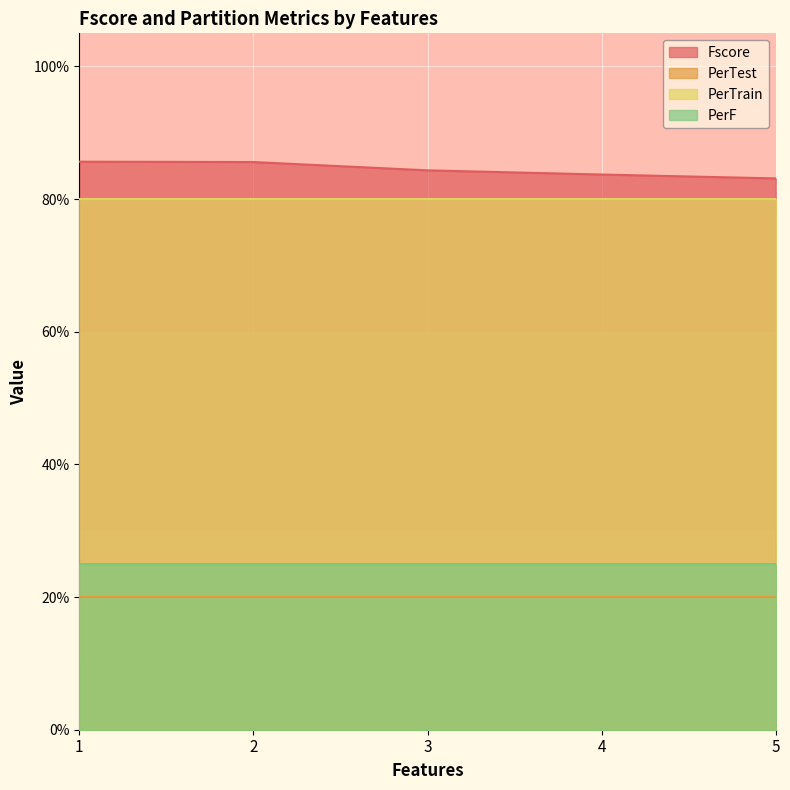

What are all the series names shown in the legend?

Fscore, PerTest, PerTrain, PerF